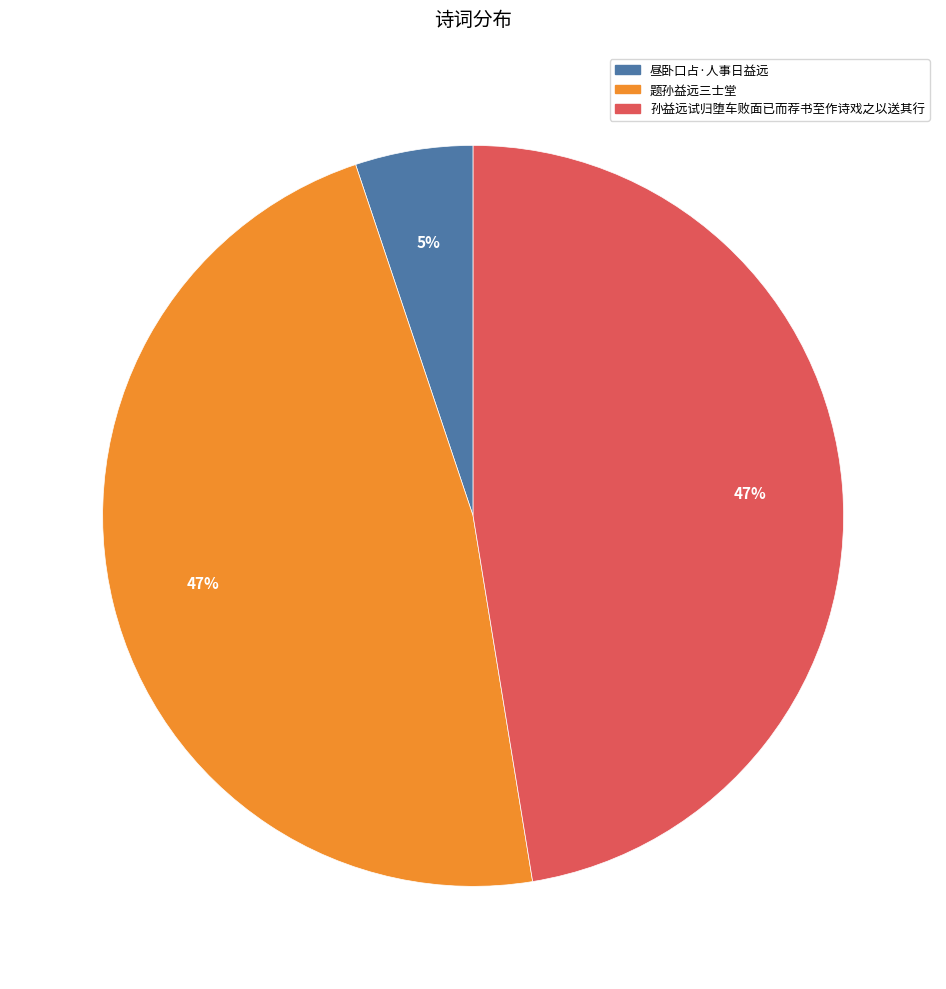

Is there any slice that represents more than half of the pie?

No